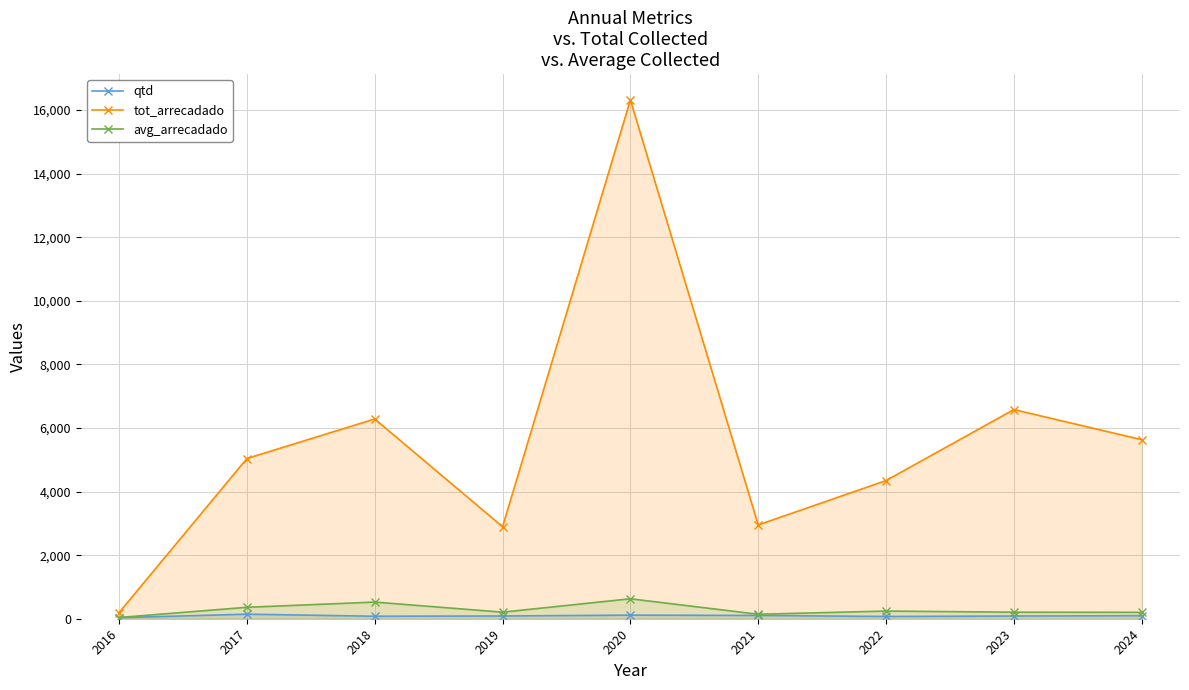

What is the maximum value shown in the chart?

16321.9